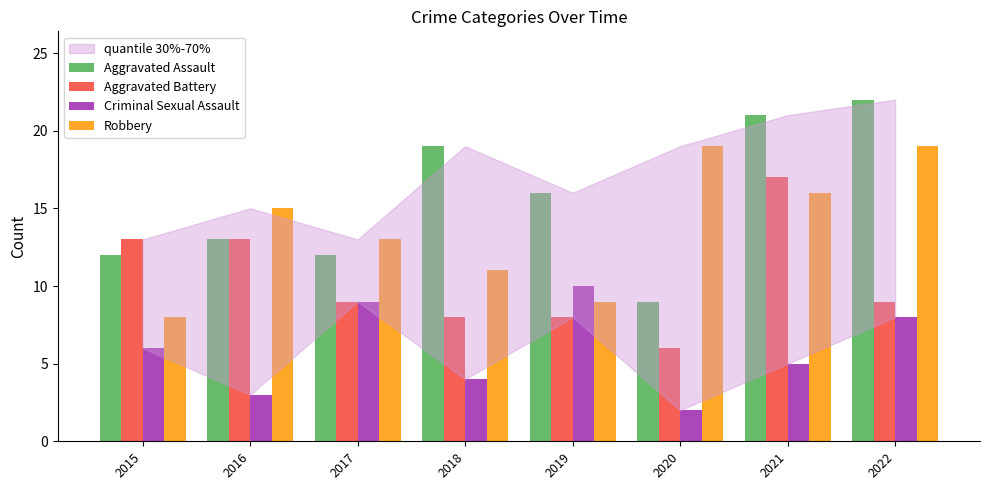

Which category has the highest value across all series?

2022